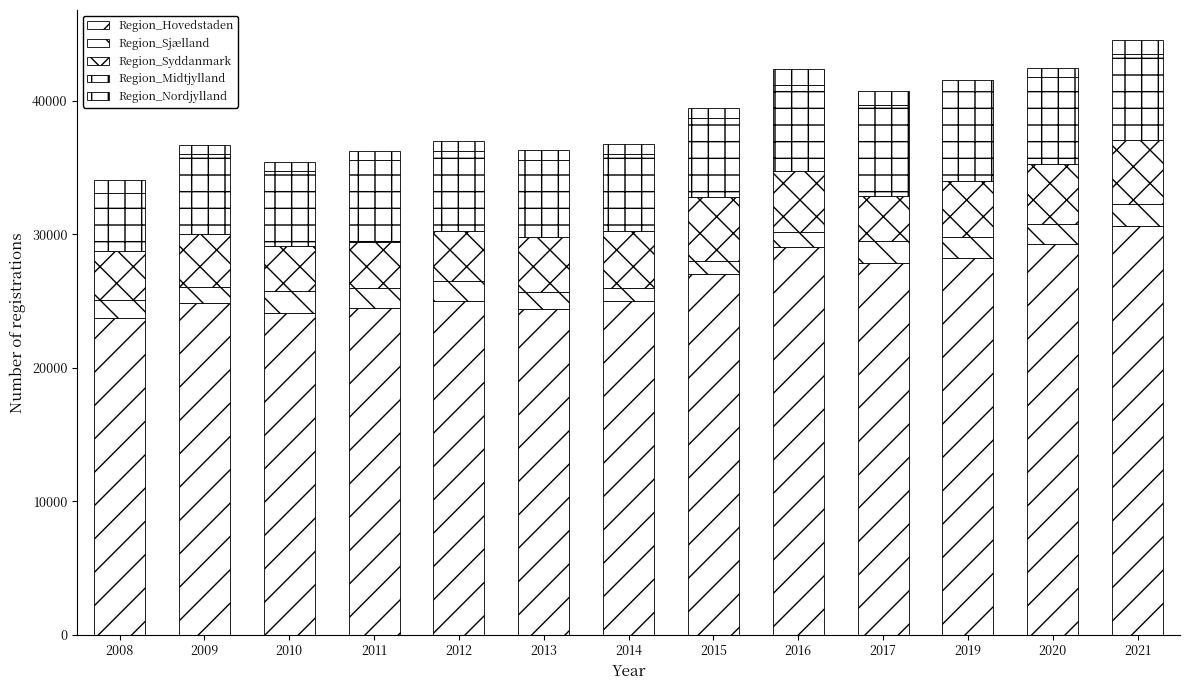

Does the chart contain stacked bars?

Yes